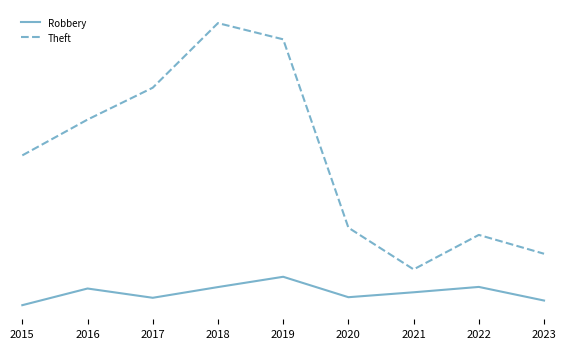

Does the chart have visible grid lines?

No